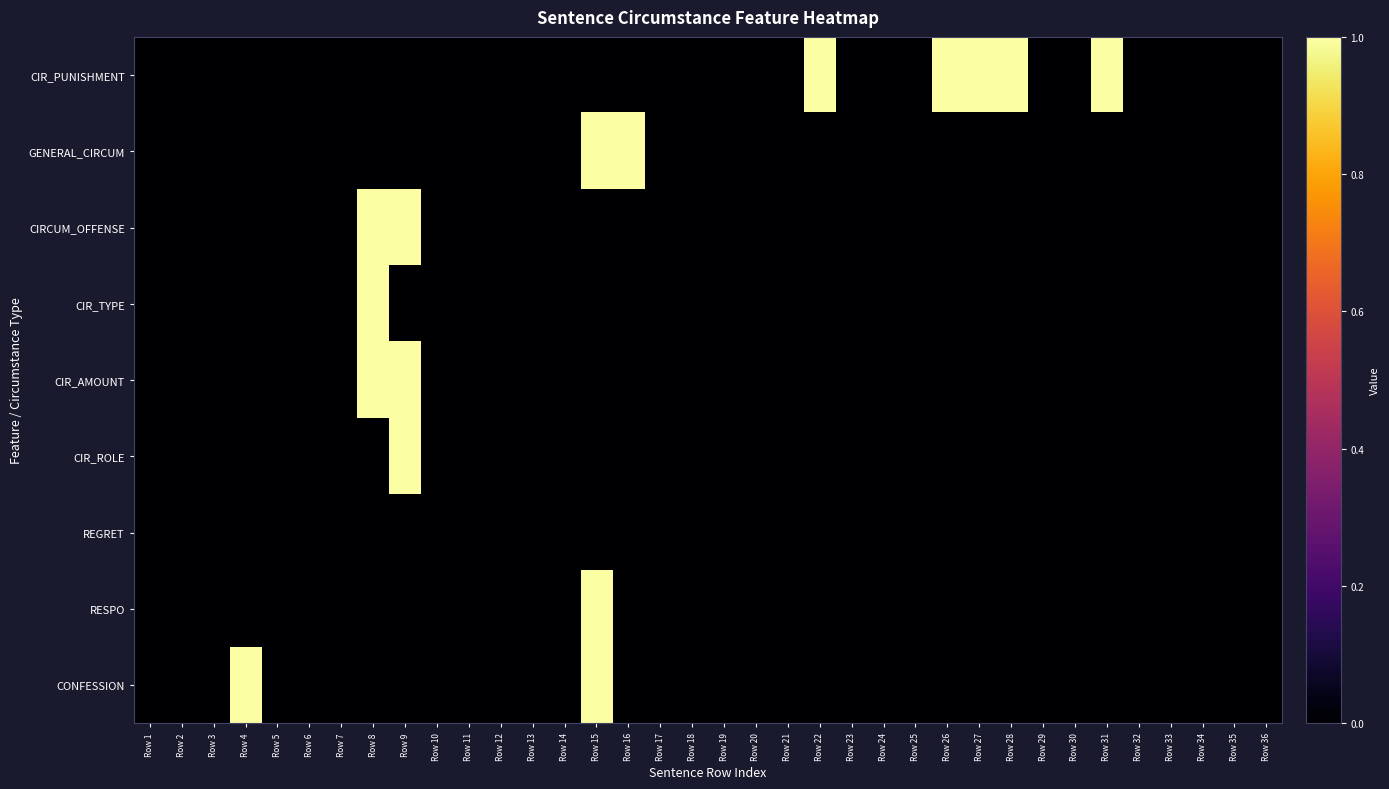

What is the total value across all series at Row 9?

3